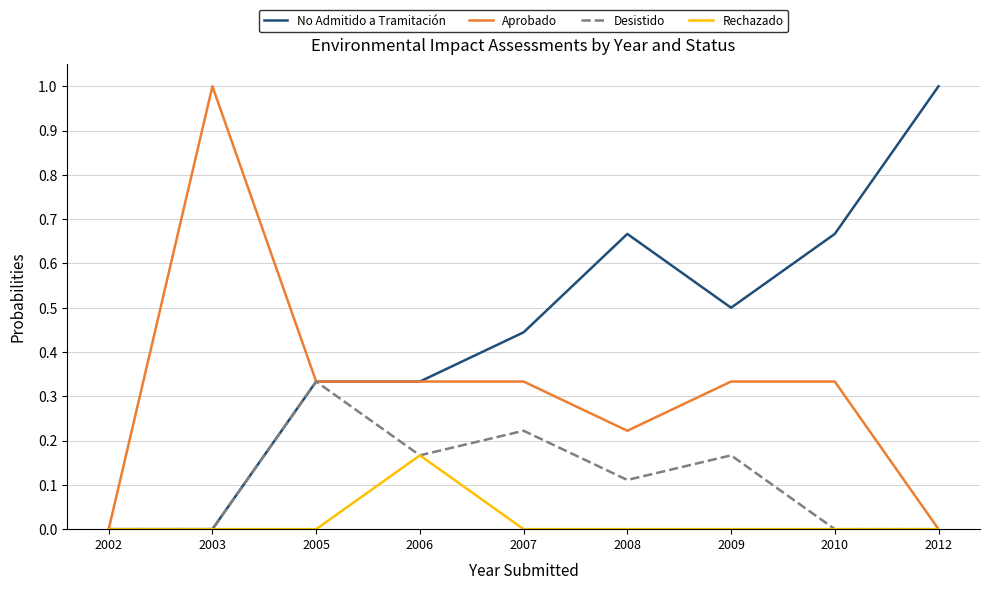

Rank the series by their average value, from lowest to highest.

Rechazado, Desistido, Aprobado, No Admitido a Tramitación